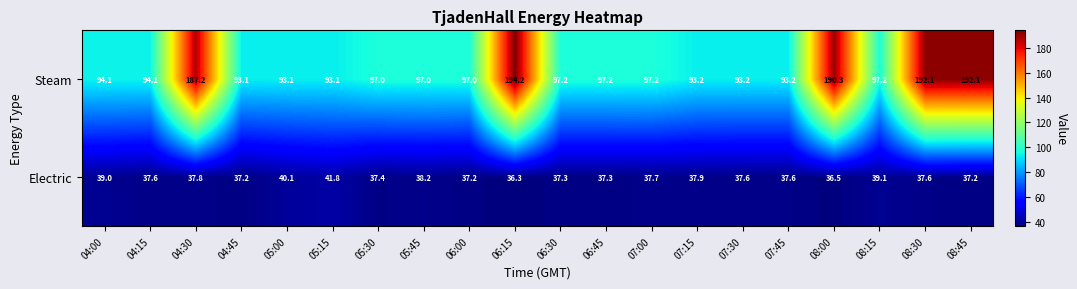

How many distinct data groups are displayed?

2